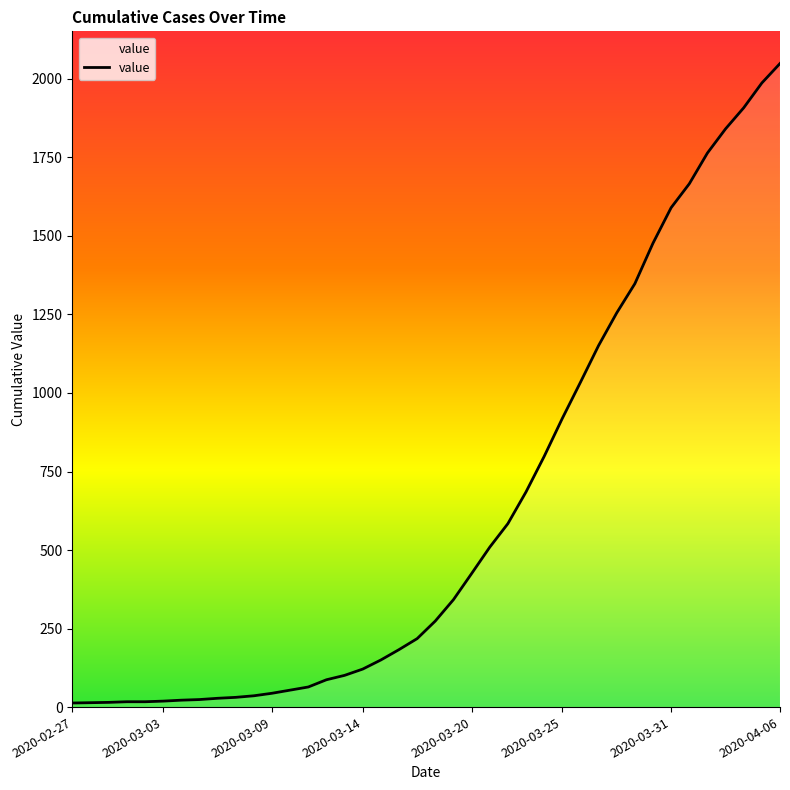

What is the difference between the maximum and minimum values?

2036